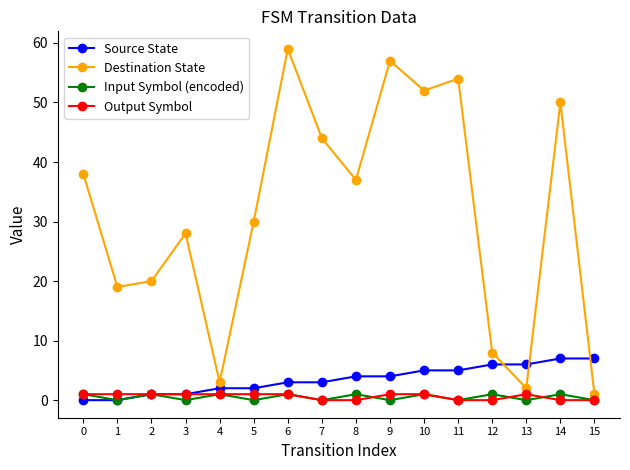

How many categories are shown in the chart?

16